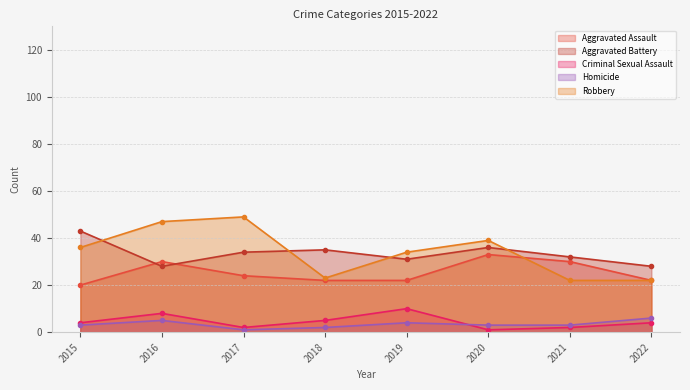

What is the total value across all series at 2019?

101